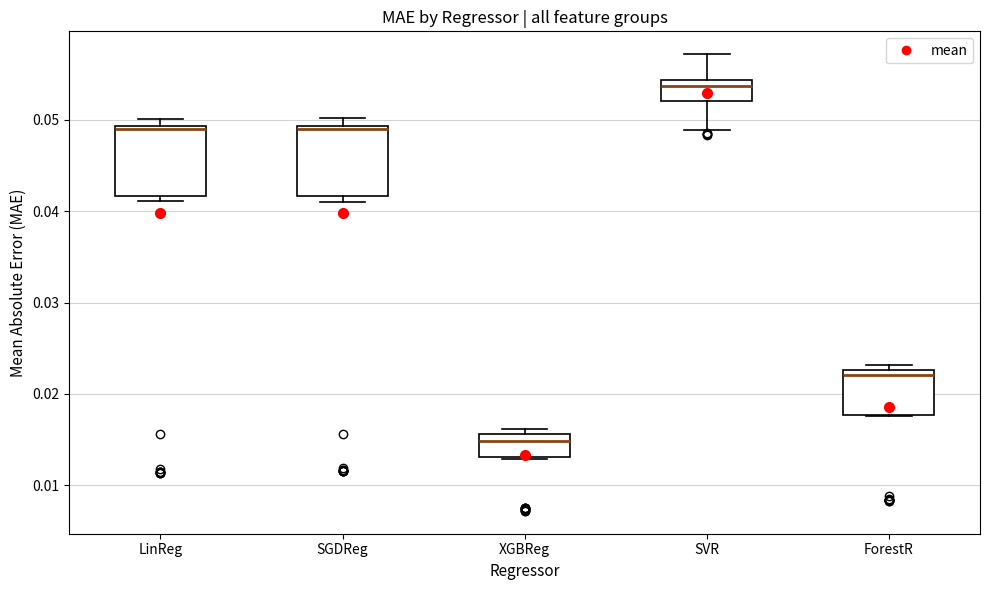

Which box's median line is the lowest?

XGBReg